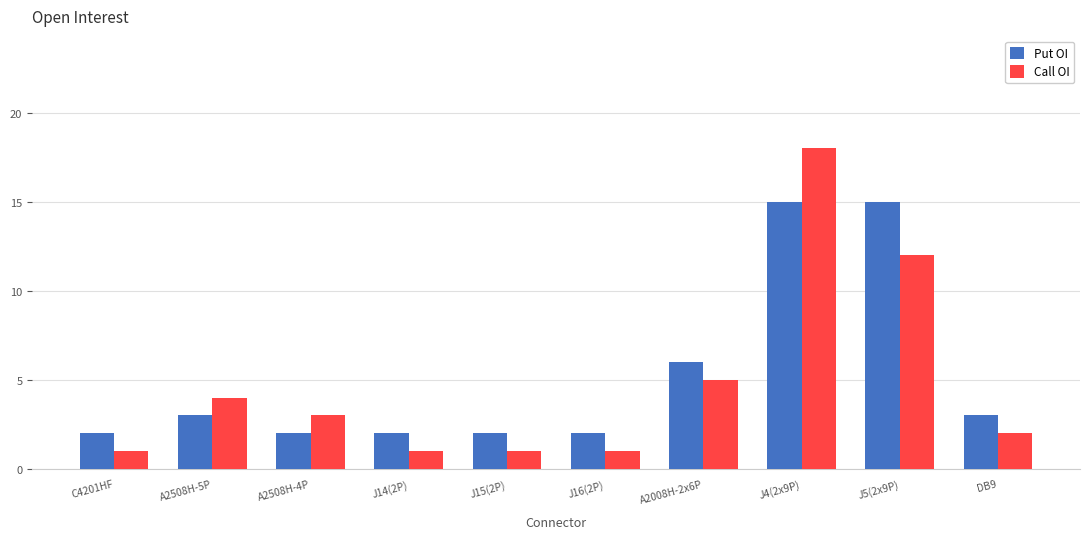

Which series has the widest spread of values?

Call OI